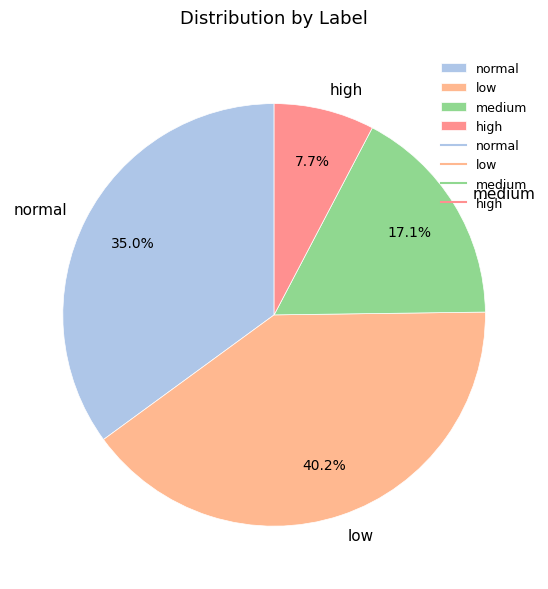

Which has a higher value, medium or high?

medium